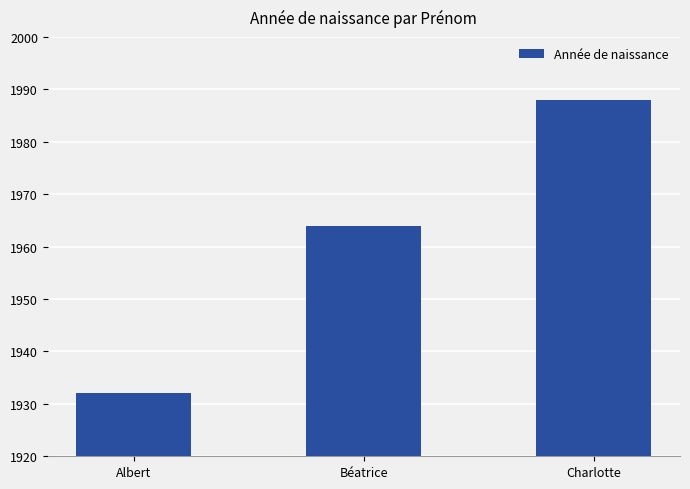

What is the label of the 2nd bar from the right?

Béatrice